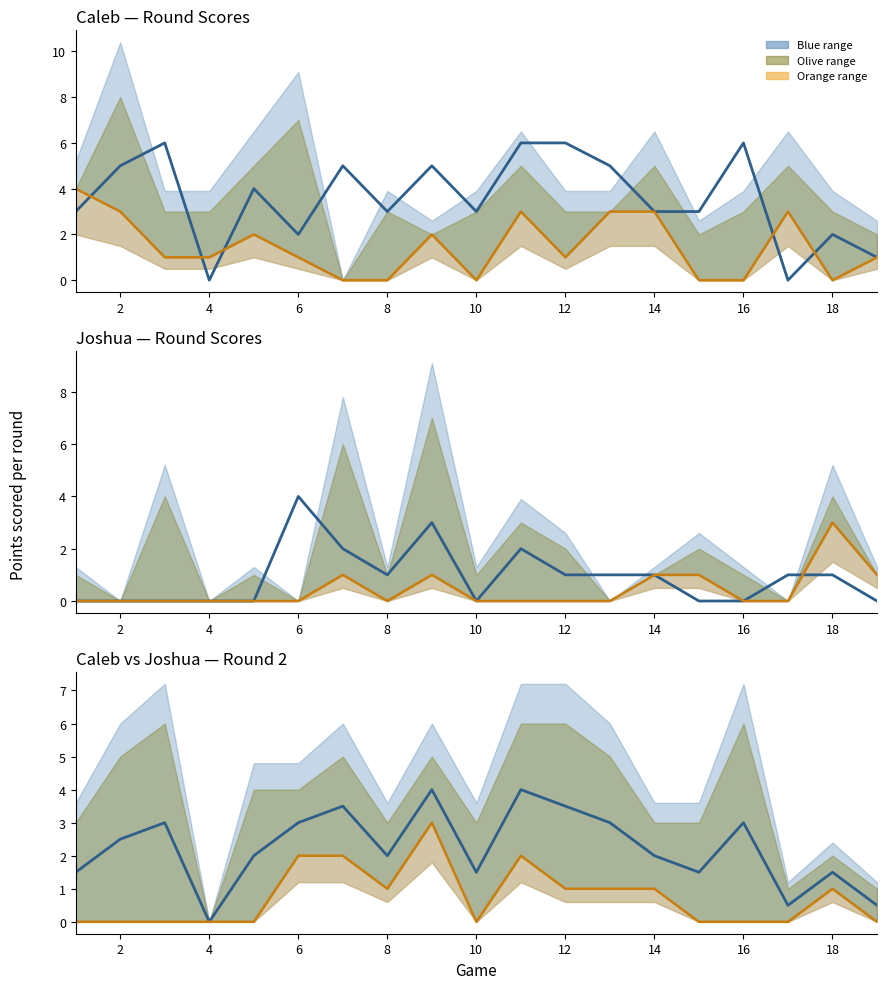

Between 14 and 10, which is larger?

14